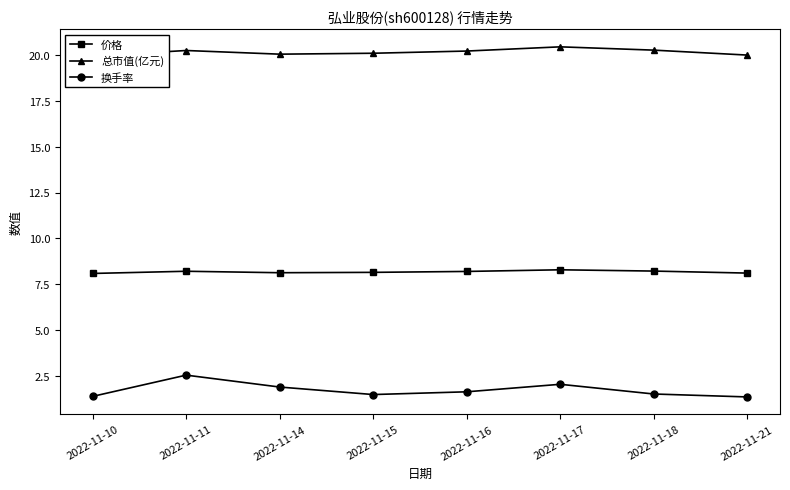

What is the average value of the 价格 series?

8.2